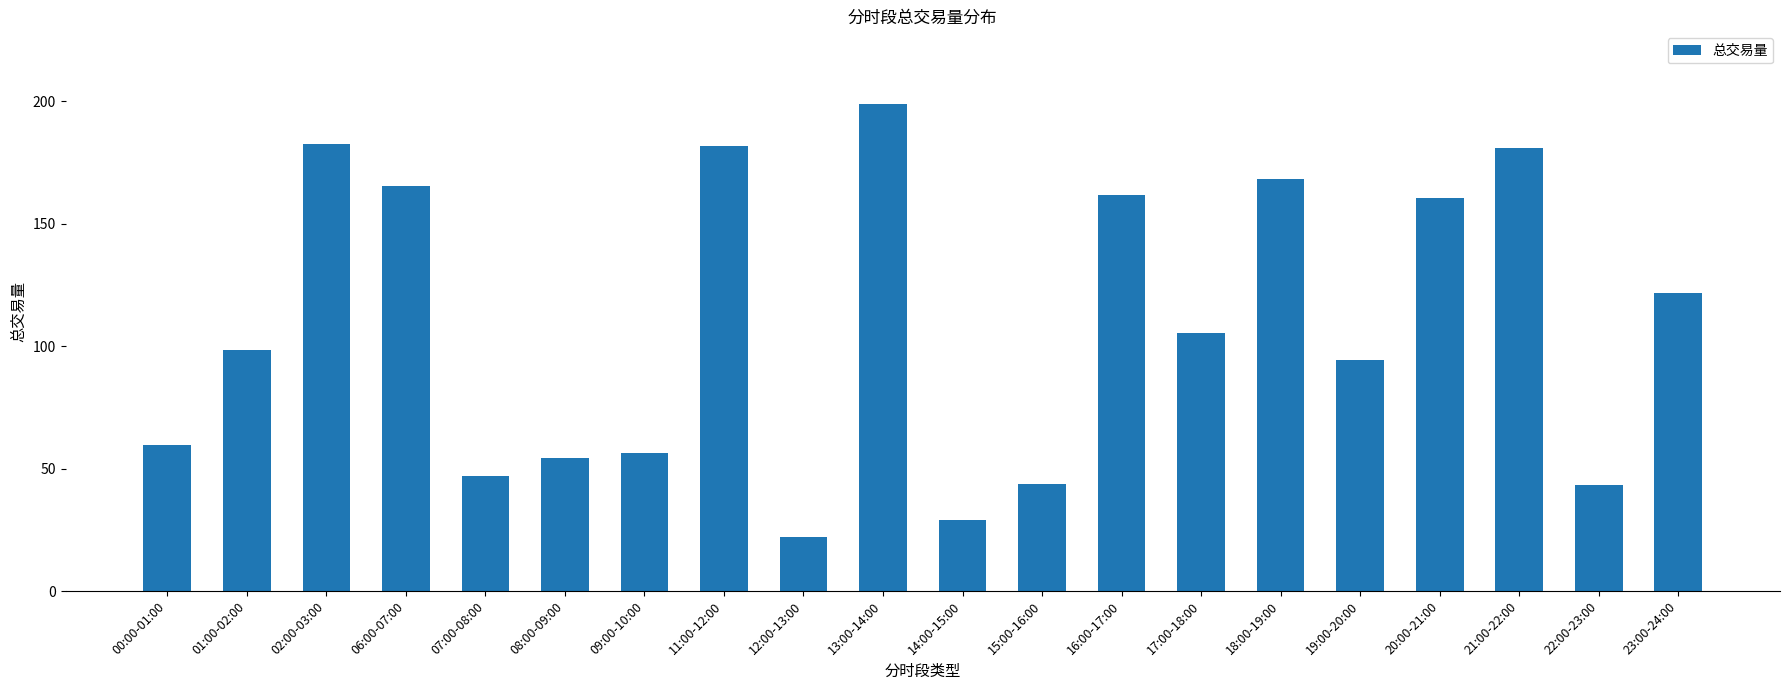

Between 02:00-03:00 and 22:00-23:00, which is larger?

02:00-03:00